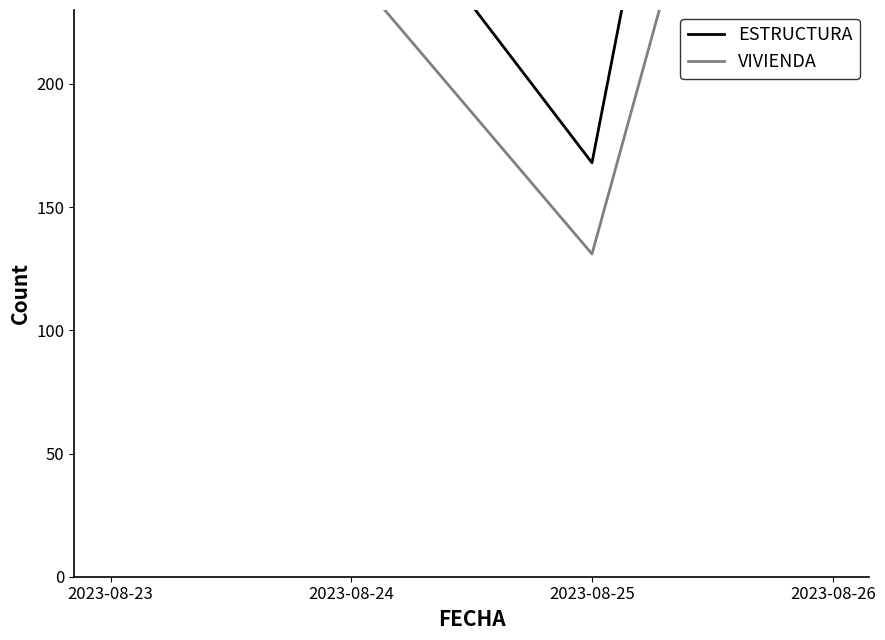

True or false: ESTRUCTURA and VIVIENDA intersect in this chart.

False